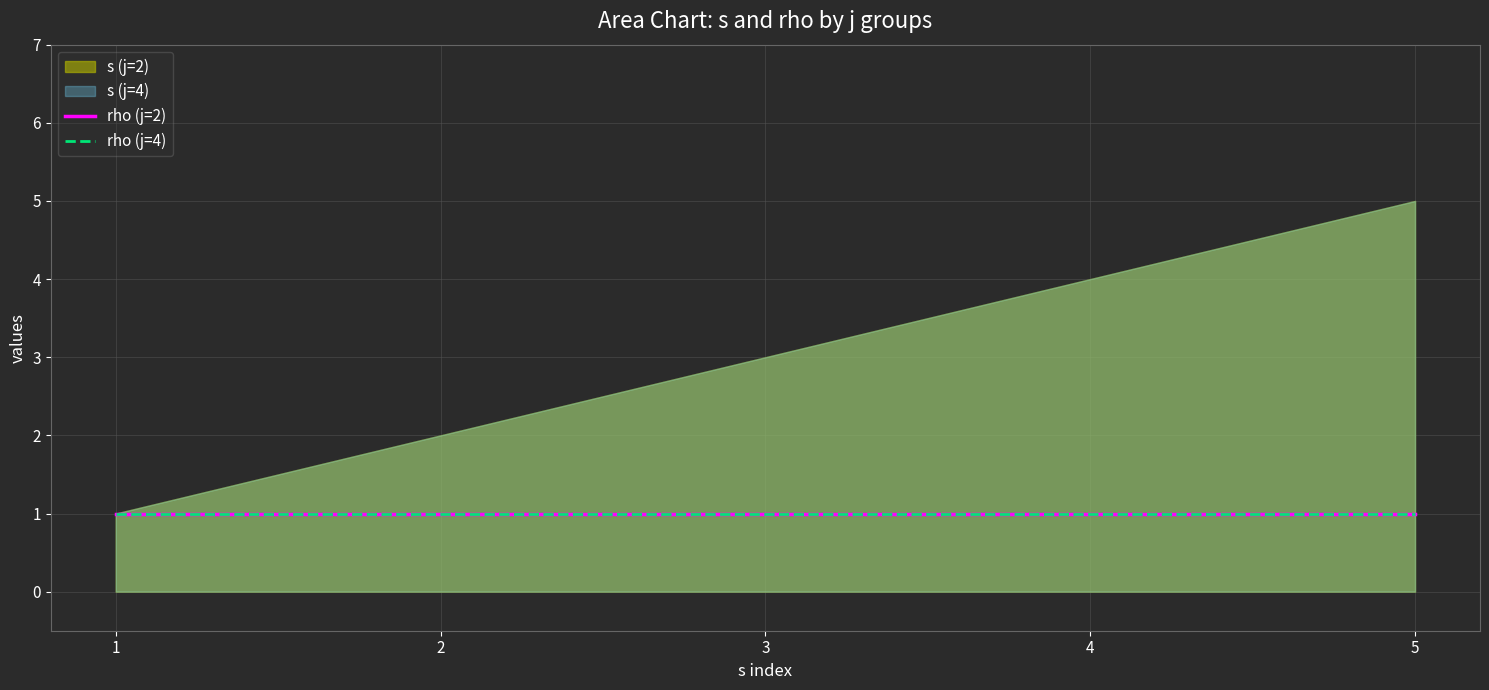

What is the label of the 5th point from the left?

j=2,s=5